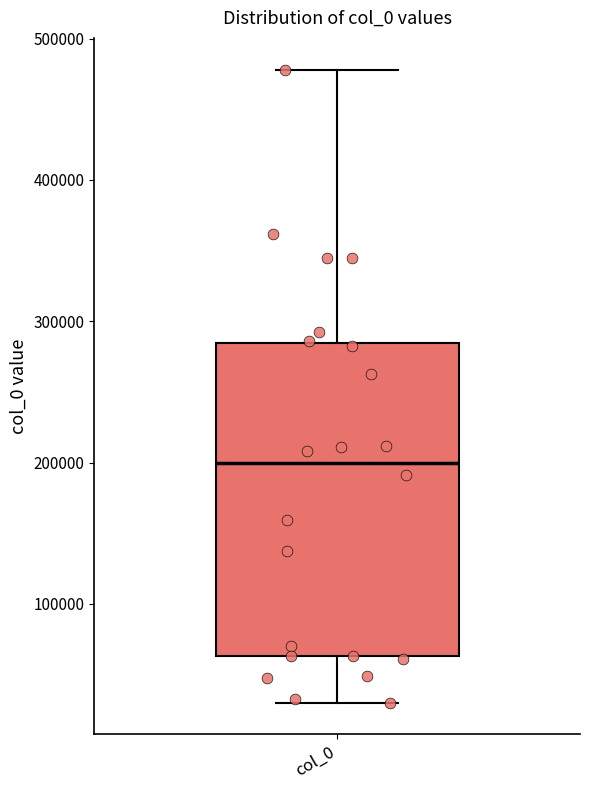

Transcribe this box plot: give where the median line is, the range the box spans, and where the two whiskers end, as read against the y-axis. The values are not printed on the chart, so give them approximately, as read against the axis.

median 200000, box 60000 to 280000, whiskers 30000 to 480000